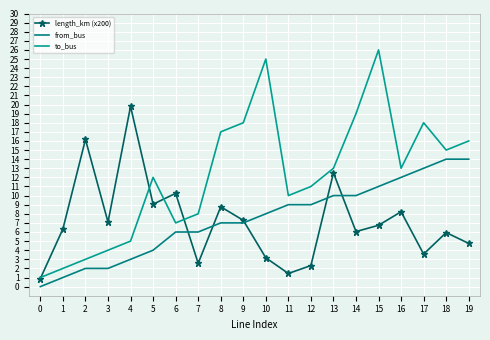

At which category is the sum across all series the highest?

15